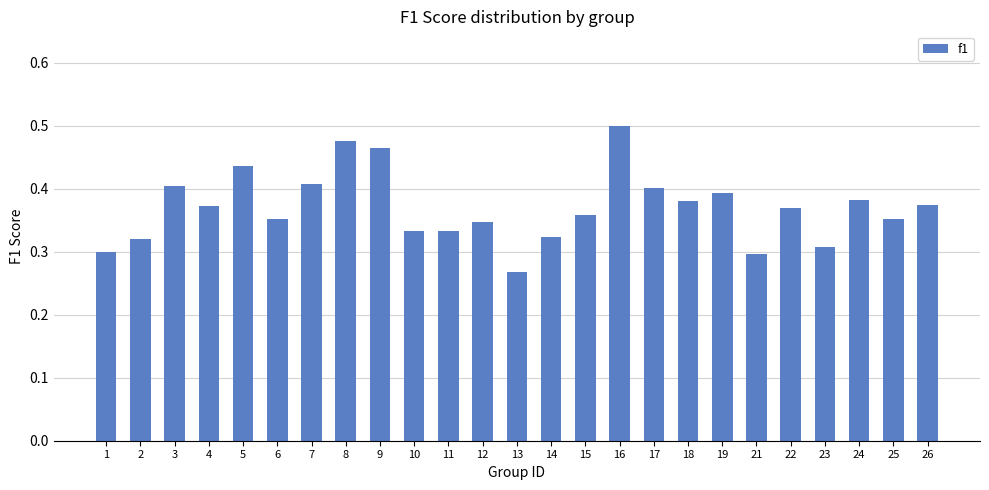

Does the chart contain any negative values?

No